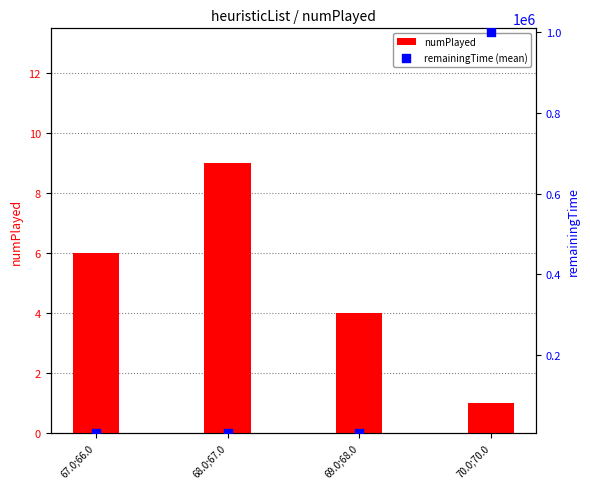

Which series contains the highest Y value?

remainingTime (mean)